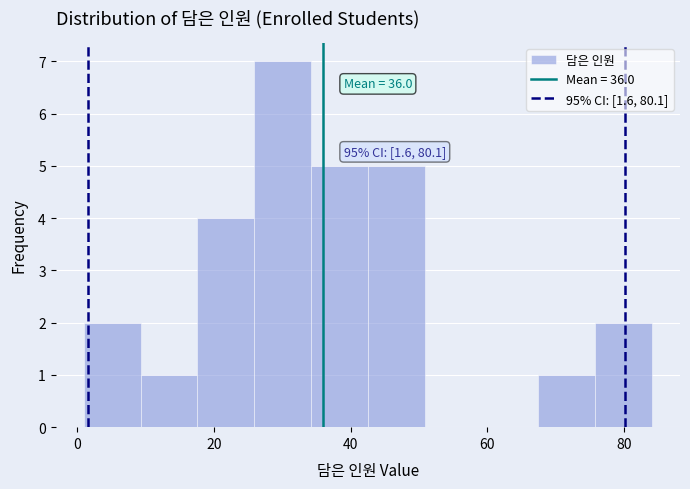

Over which range of the x-axis is the bar tallest?

26 to 34